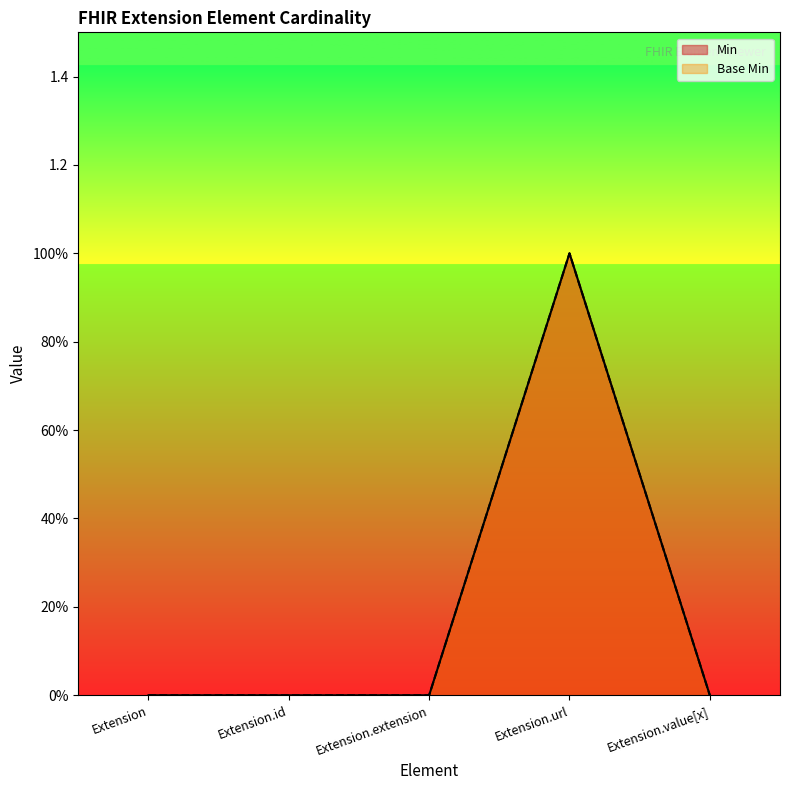

How many interior local peaks does the Min series have?

1